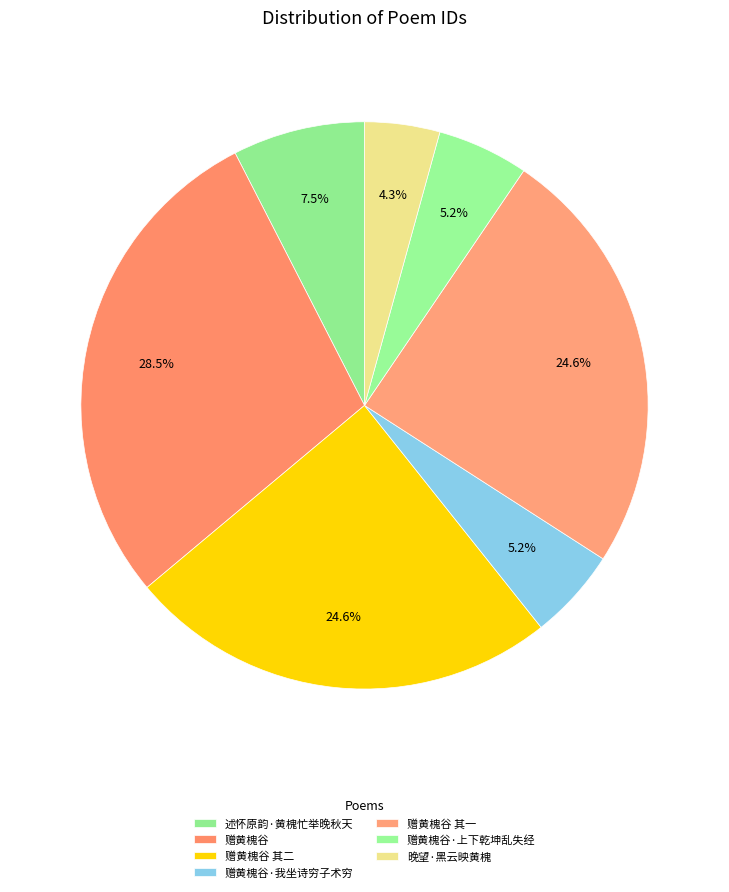

Does any single category account for the majority?

No